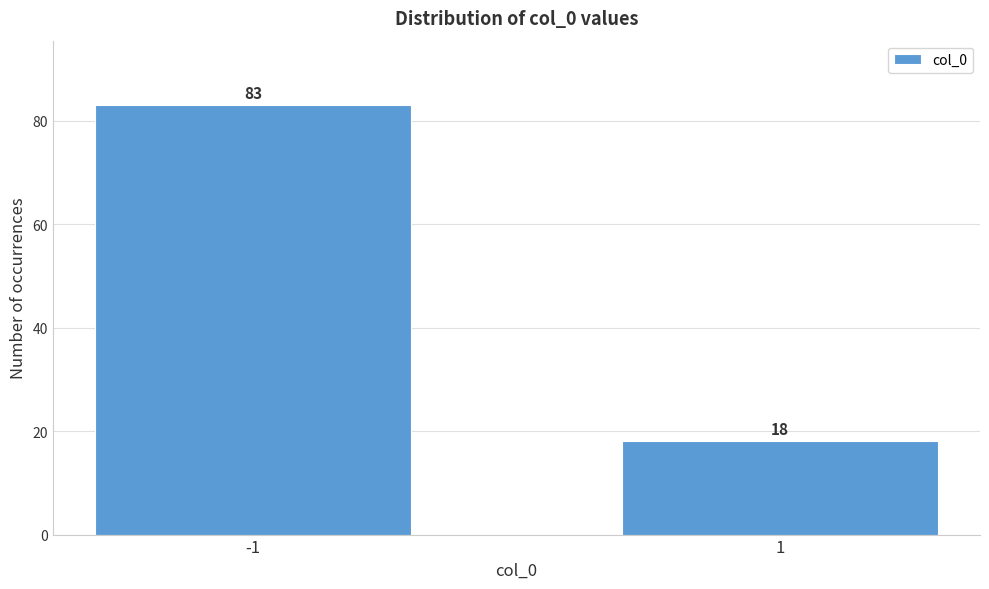

Reading left to right, transcribe all the data shown in this chart.

-1=83	1=18